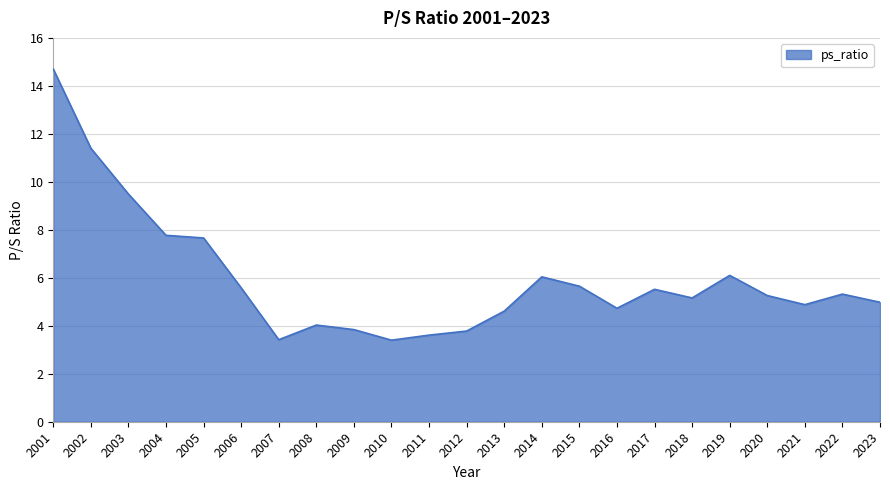

At which category does the chart reach its peak across all series?

2001